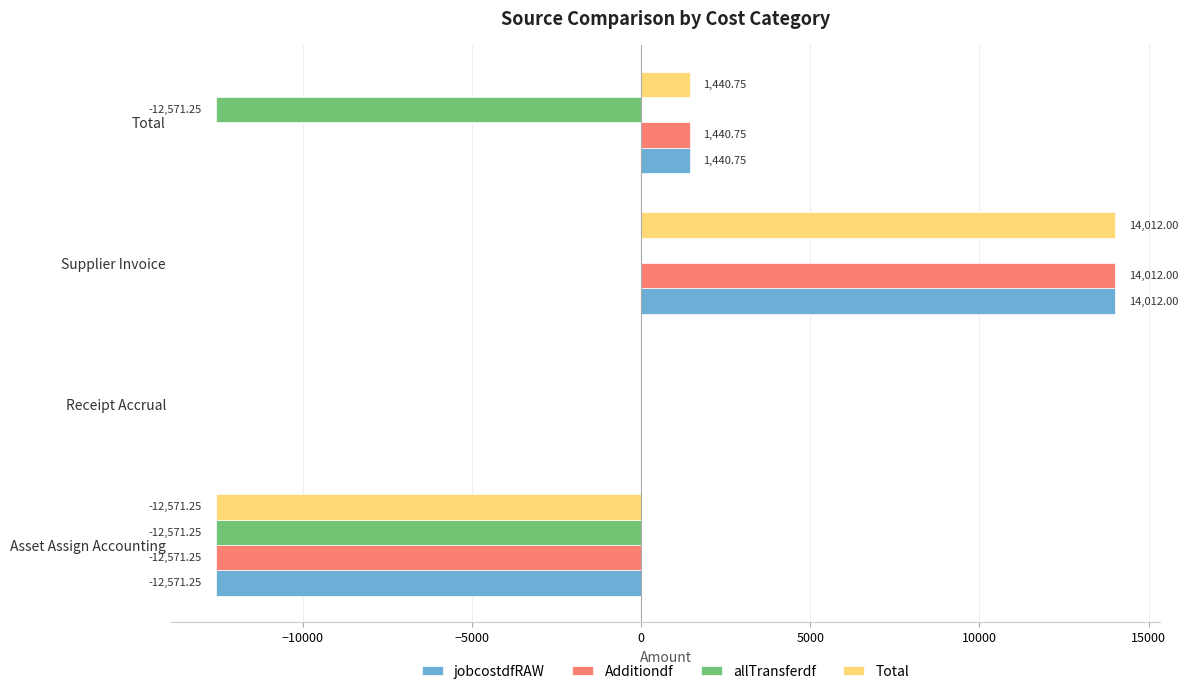

How many values in the Total series exceed 1440?

2